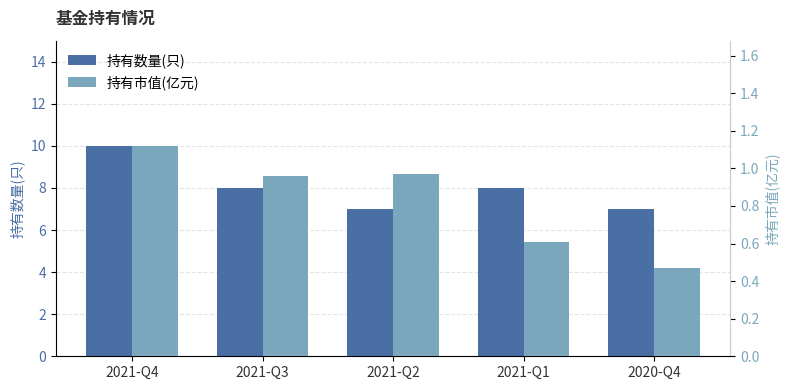

At how many categories does at least one series exceed 0?

5